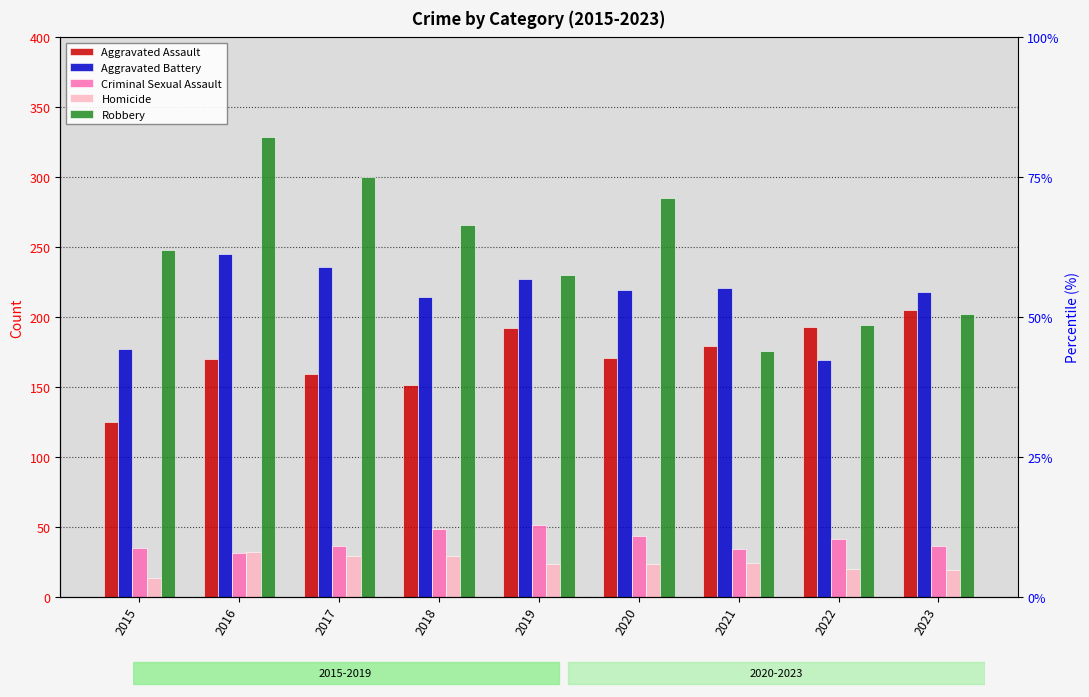

At 2015, list the series in order from smallest to largest.

Homicide, Criminal Sexual Assault, Aggravated Assault, Aggravated Battery, Robbery